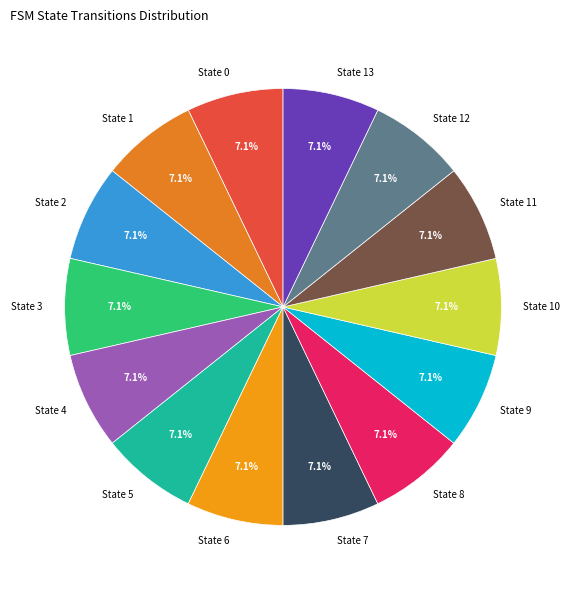

Is State 0 the majority of the pie?

No